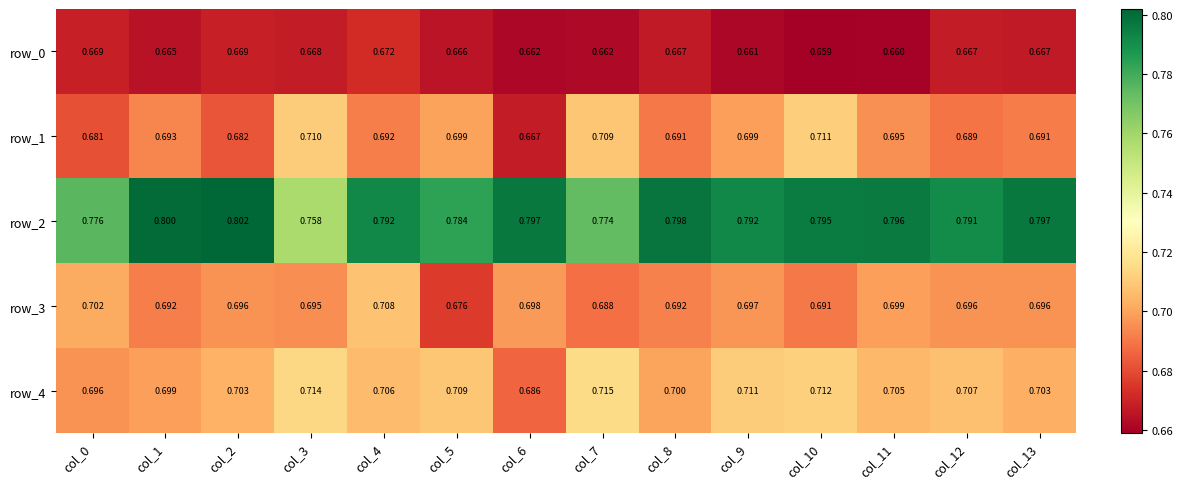

Between col_3 and col_7, which series saw the biggest shift?

row_2